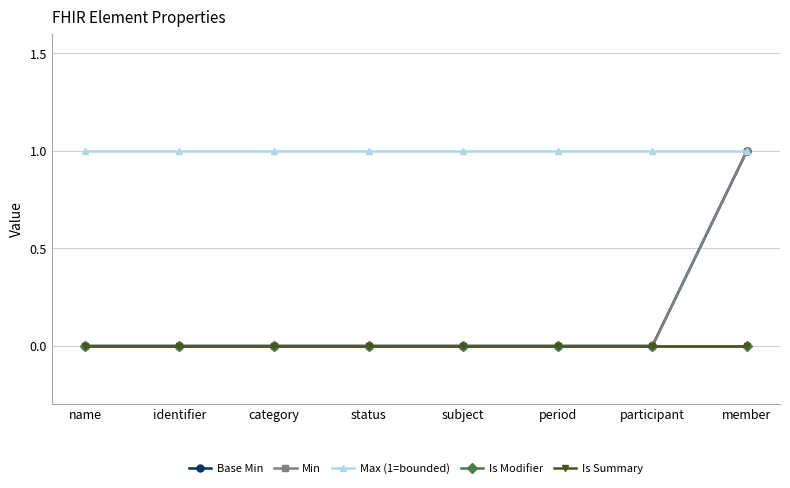

True or false: Max (1=bounded) has a value of 1 at period.

True